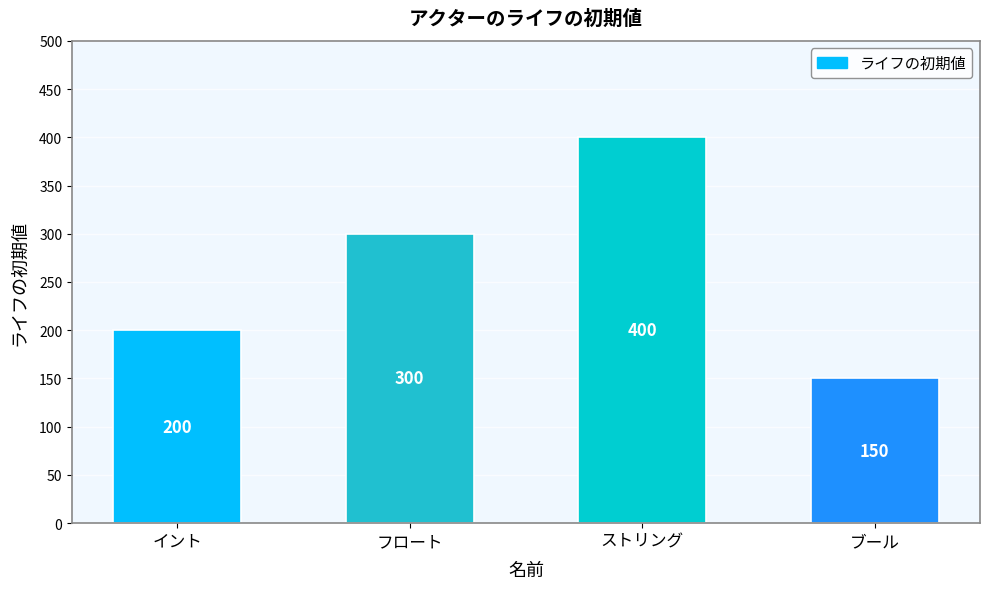

What is the difference between the maximum and minimum values?

250